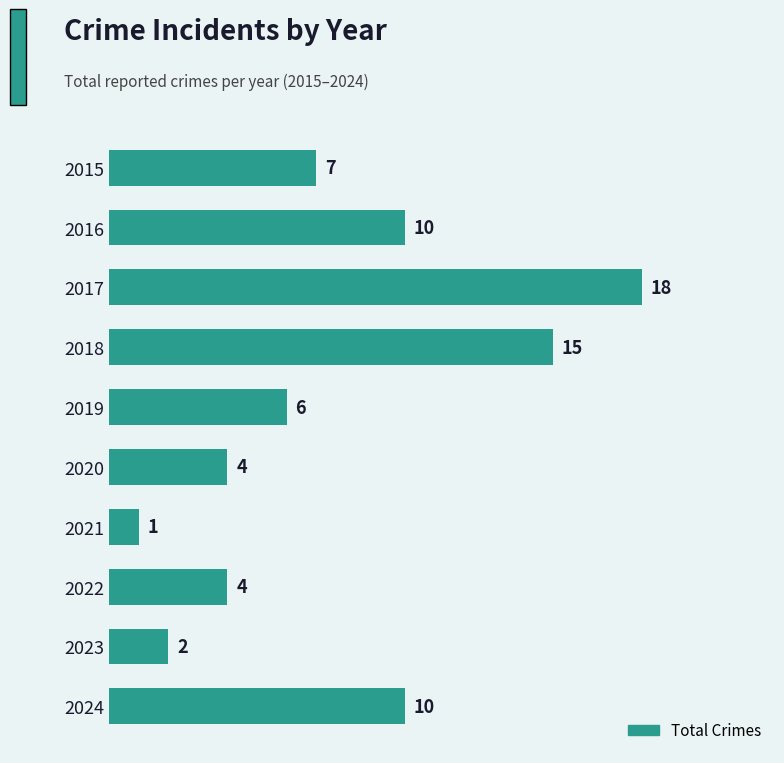

What is the value of the 6th bar from the top?

4